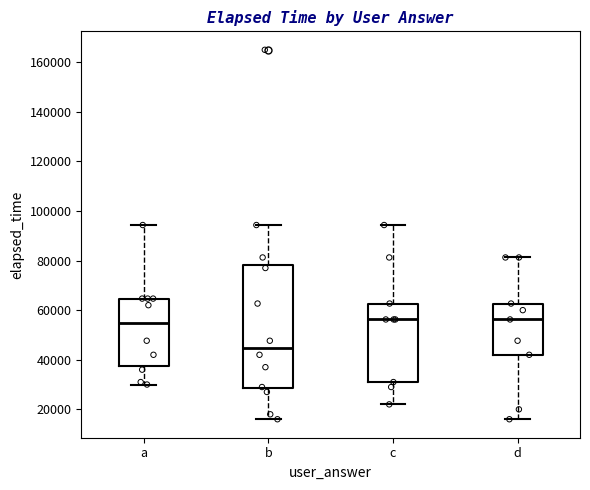

Where does the median line of the box for b sit on the y-axis? The values are not printed on the chart, so give them approximately, as read against the axis.

44000